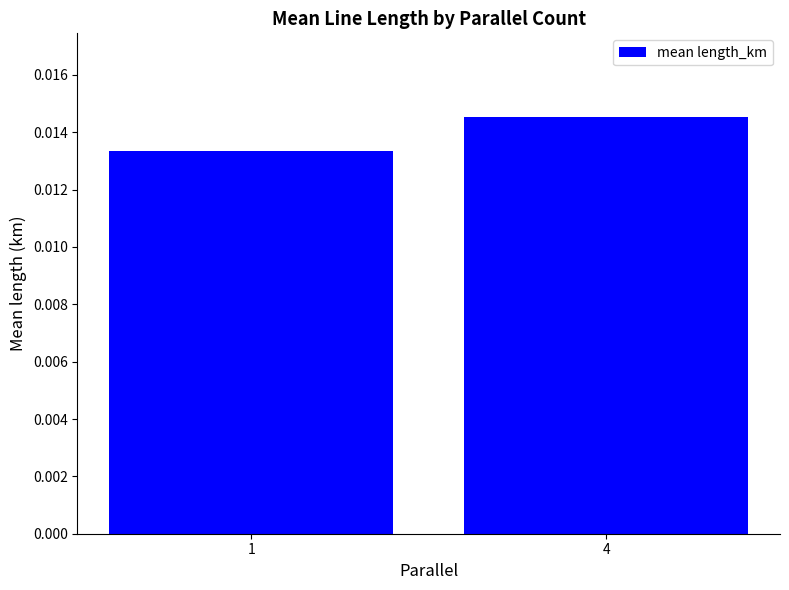

List the labels in order of value, smallest first.

1, 4